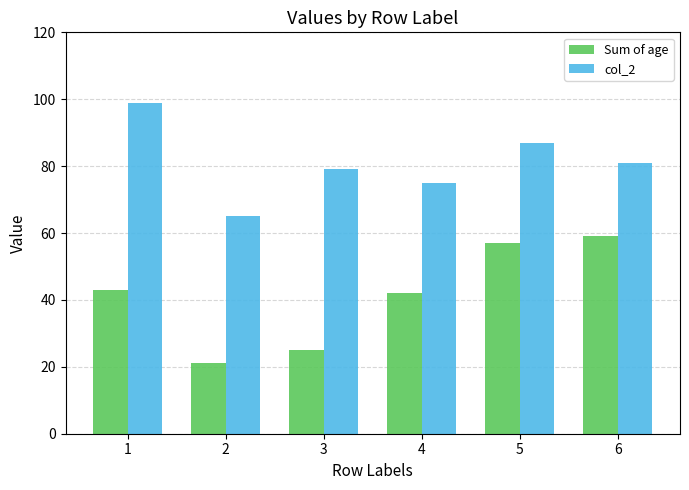

Does the chart contain any negative values?

No